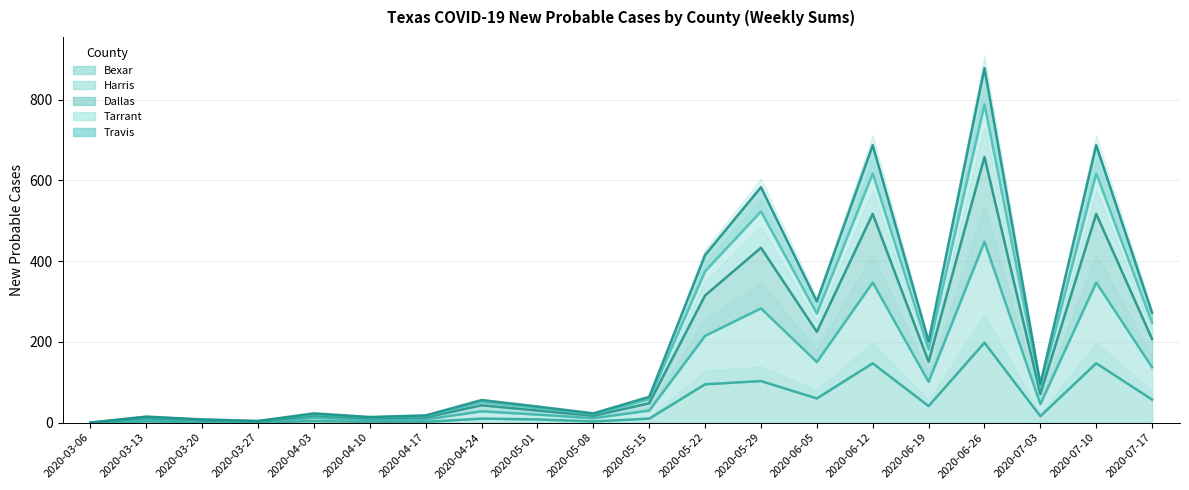

What position from the left is 2020-07-17?

20